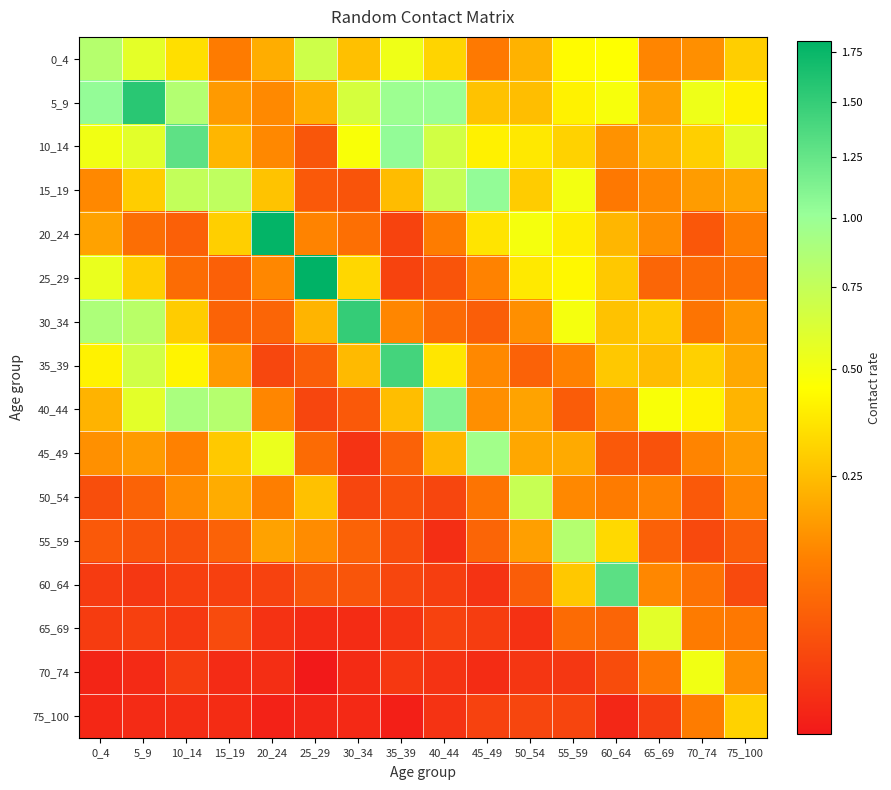

What is the maximum value shown in the chart?

1.8